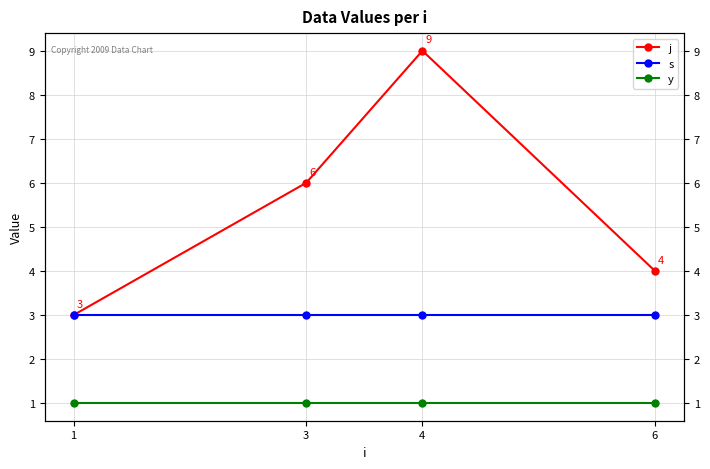

Rank the categories by j value from highest to lowest.

4, 3, 6, 1